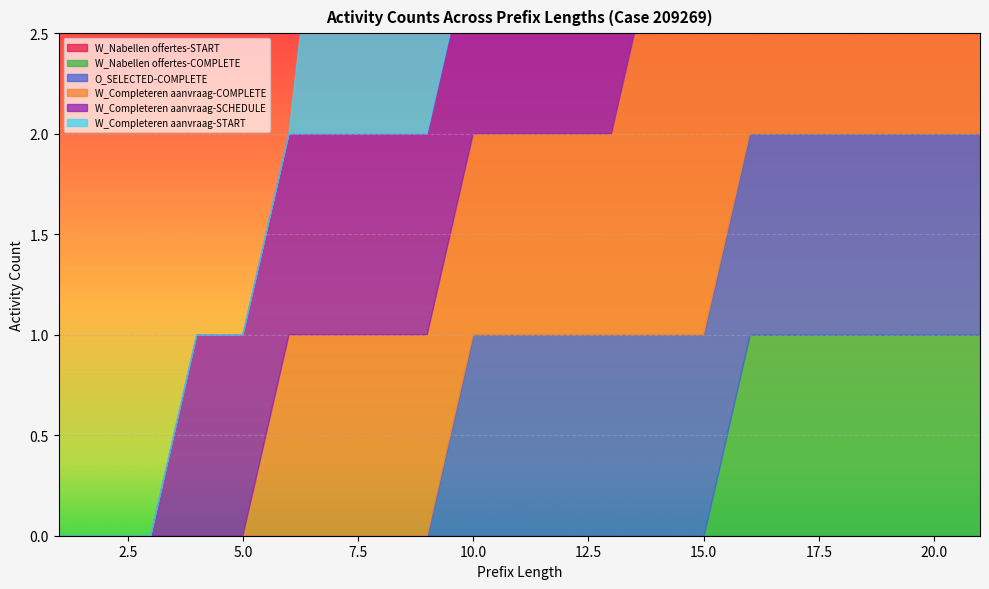

How many lines are shown in the chart?

6